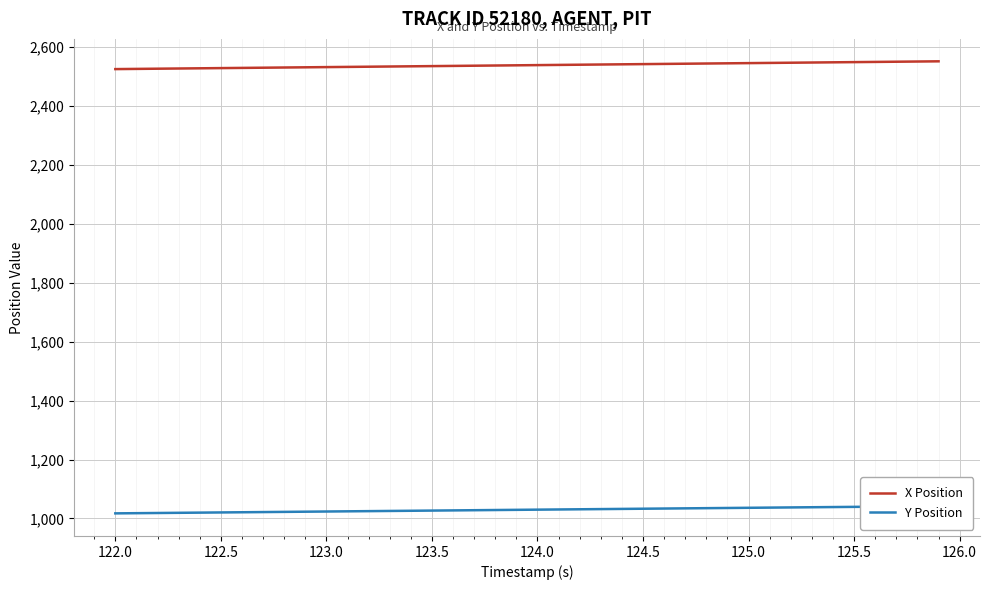

How many values in the Y Position series exceed 1029?

21